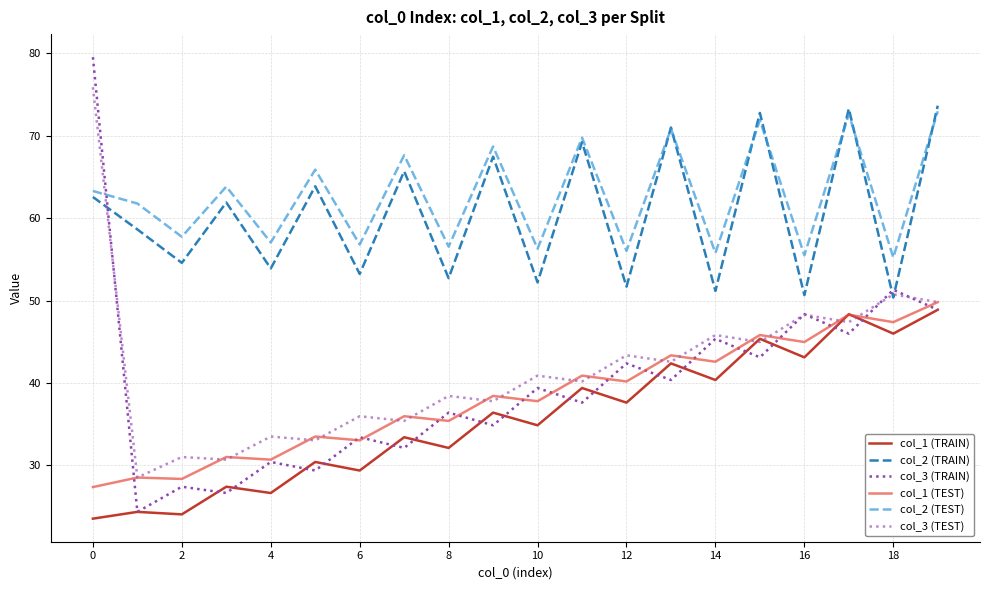

True or false: col_1 (TEST) and col_2 (TEST) intersect in this chart.

False